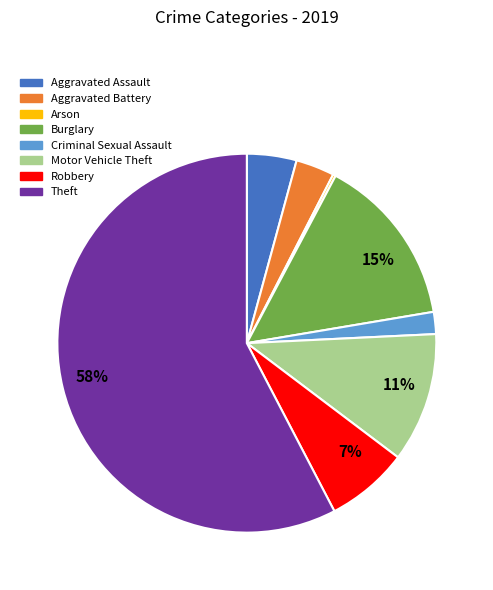

To the nearest percent, what is the average slice percentage?

12%